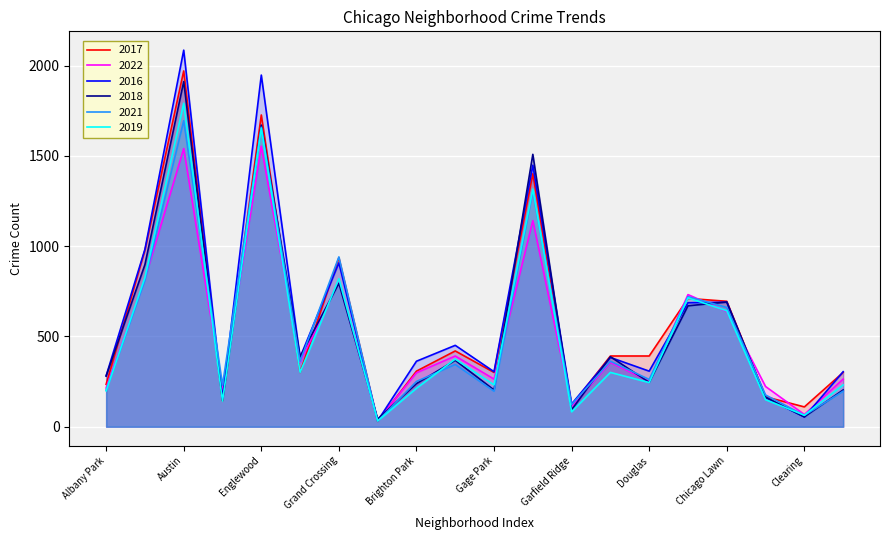

Read the 2021 value at Calumet Heights.

231